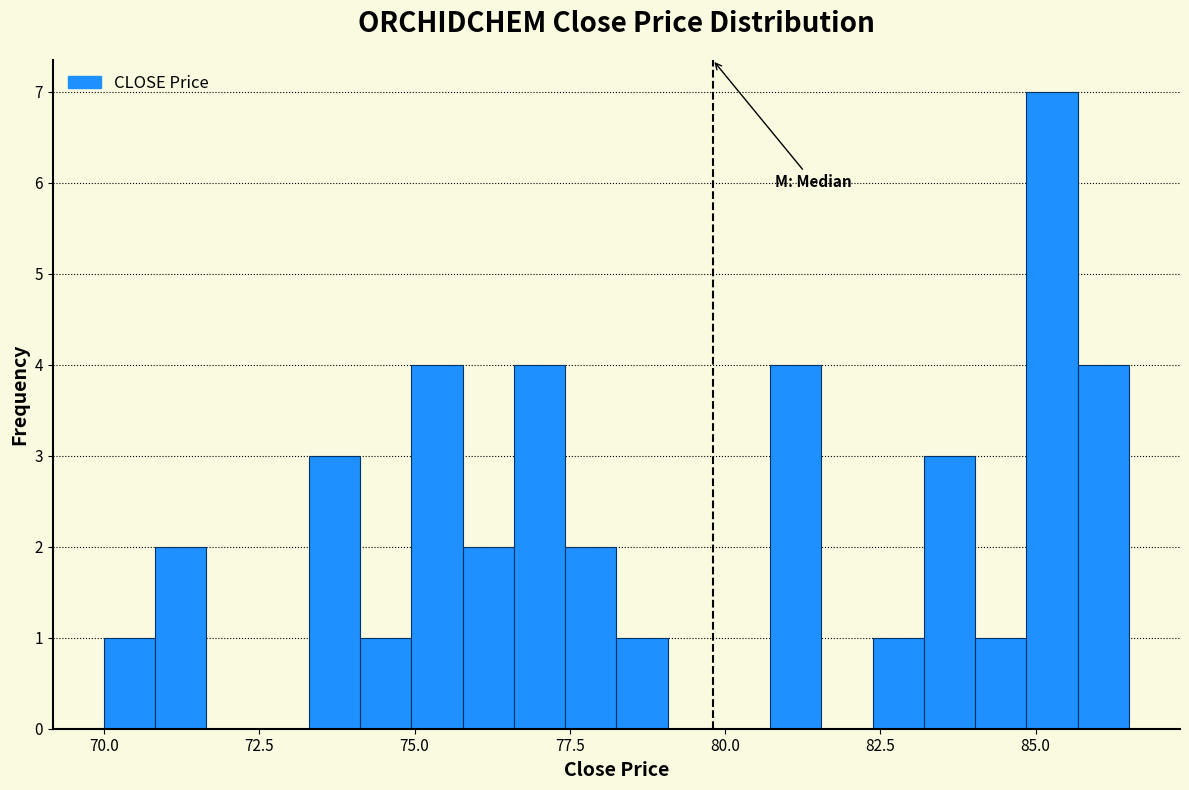

Read against the x-axis, roughly where is the centre of the tallest bar?

85.5